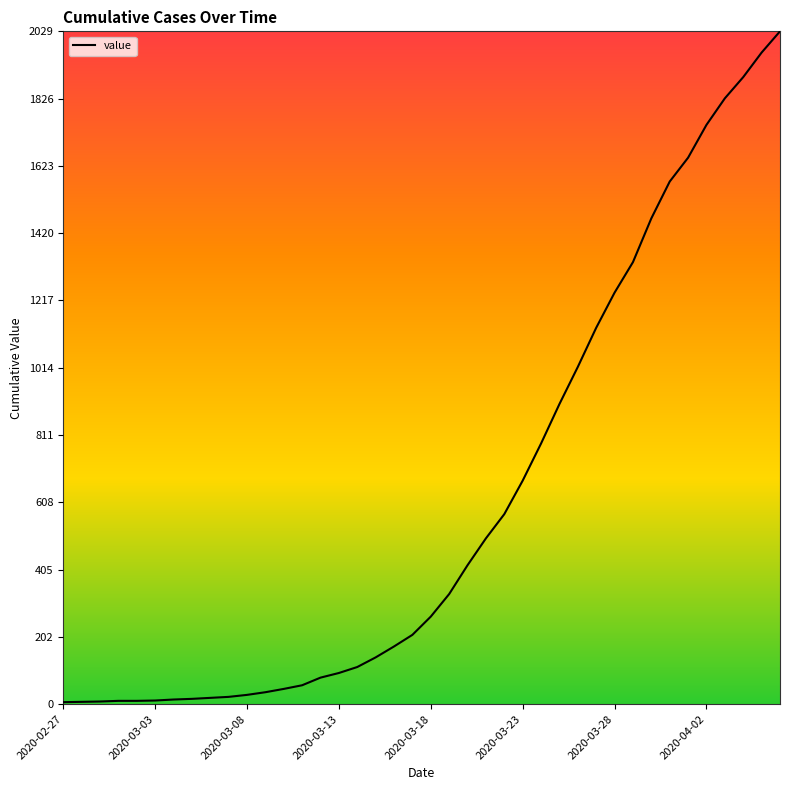

What is the average value?

611